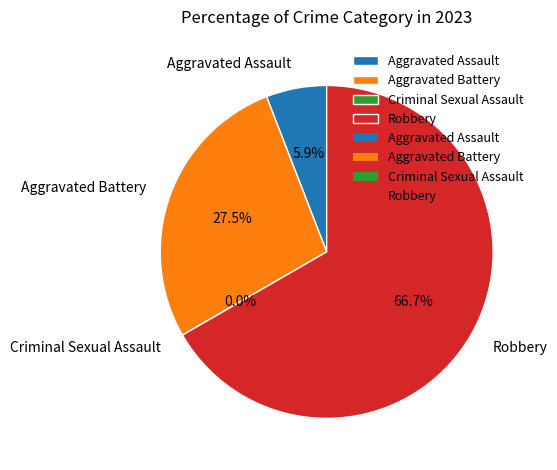

What percentage is the Robbery slice, to the nearest percent?

67%